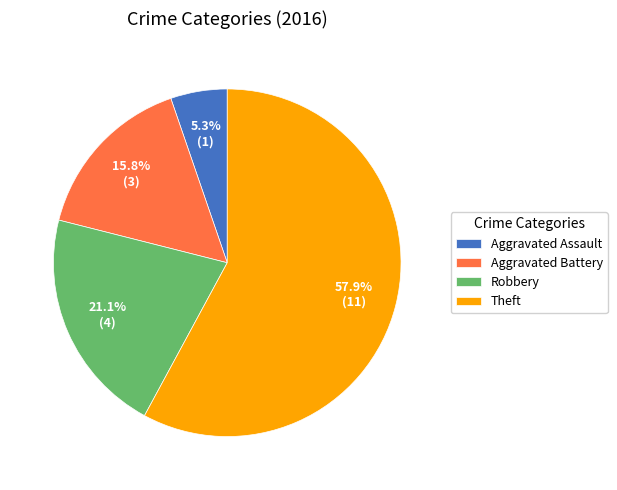

What is the largest slice in the pie chart?

Theft